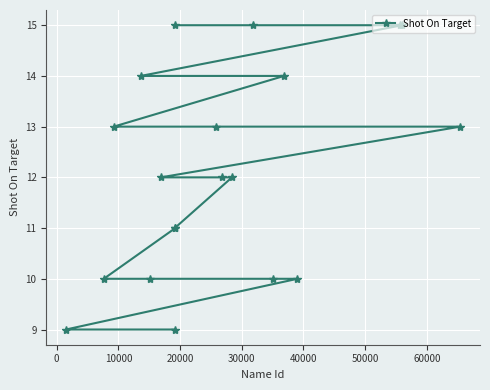

What is the greatest value displayed?

15